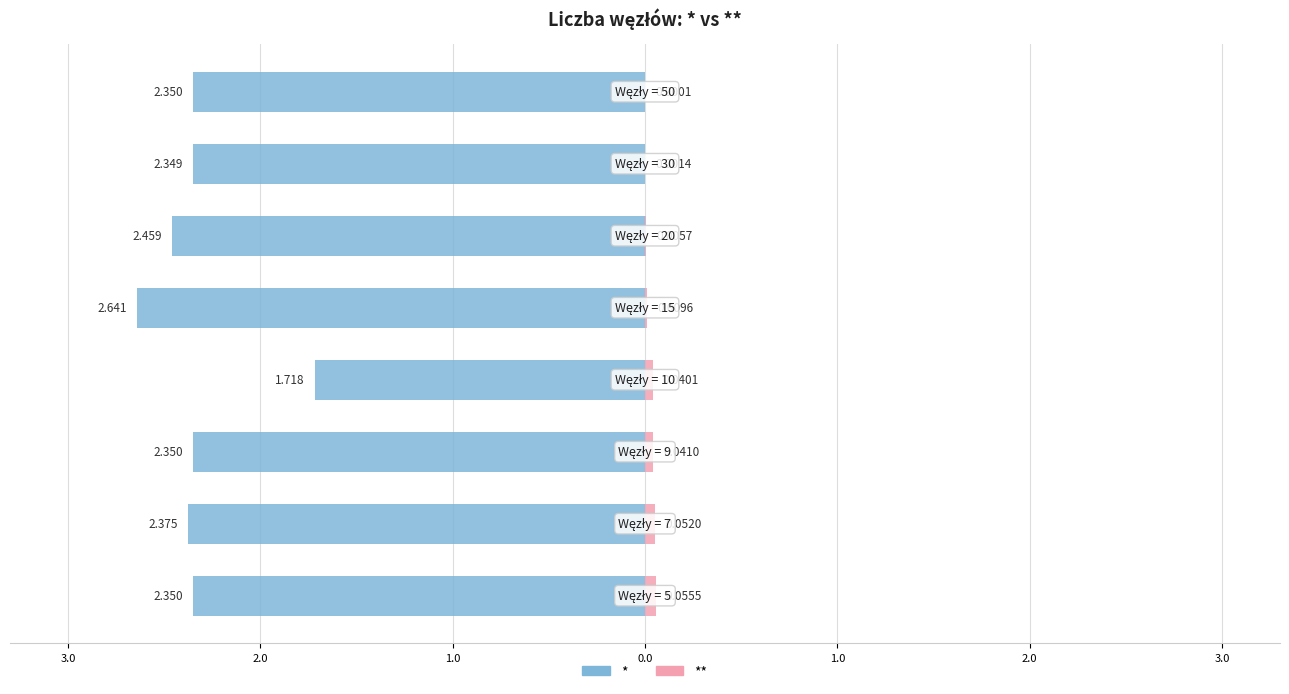

Are the bars horizontal?

Yes